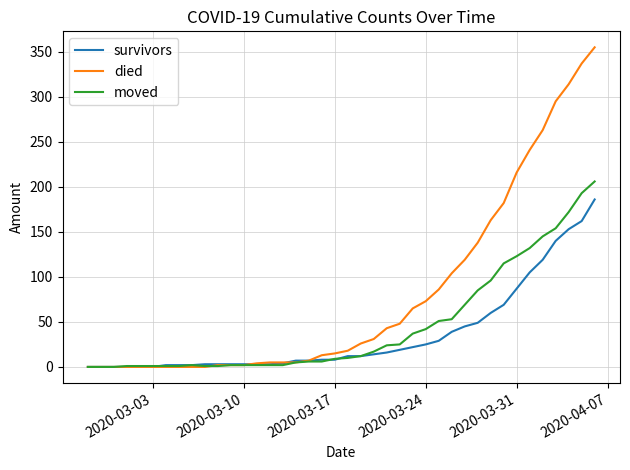

Is this an area chart (filled region under the line)?

No